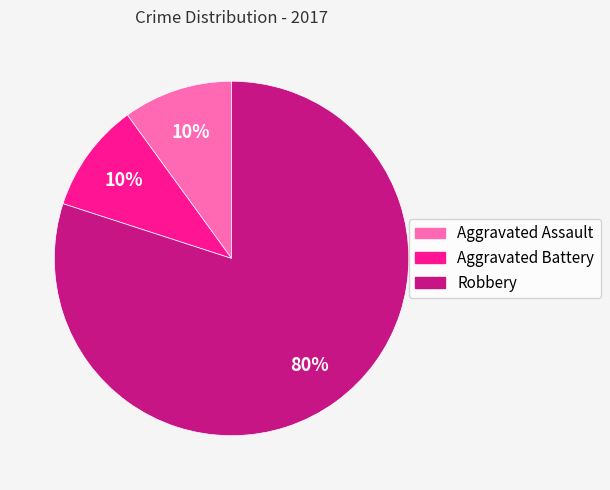

To the nearest percent, what percentage of the pie is Aggravated Assault?

10%